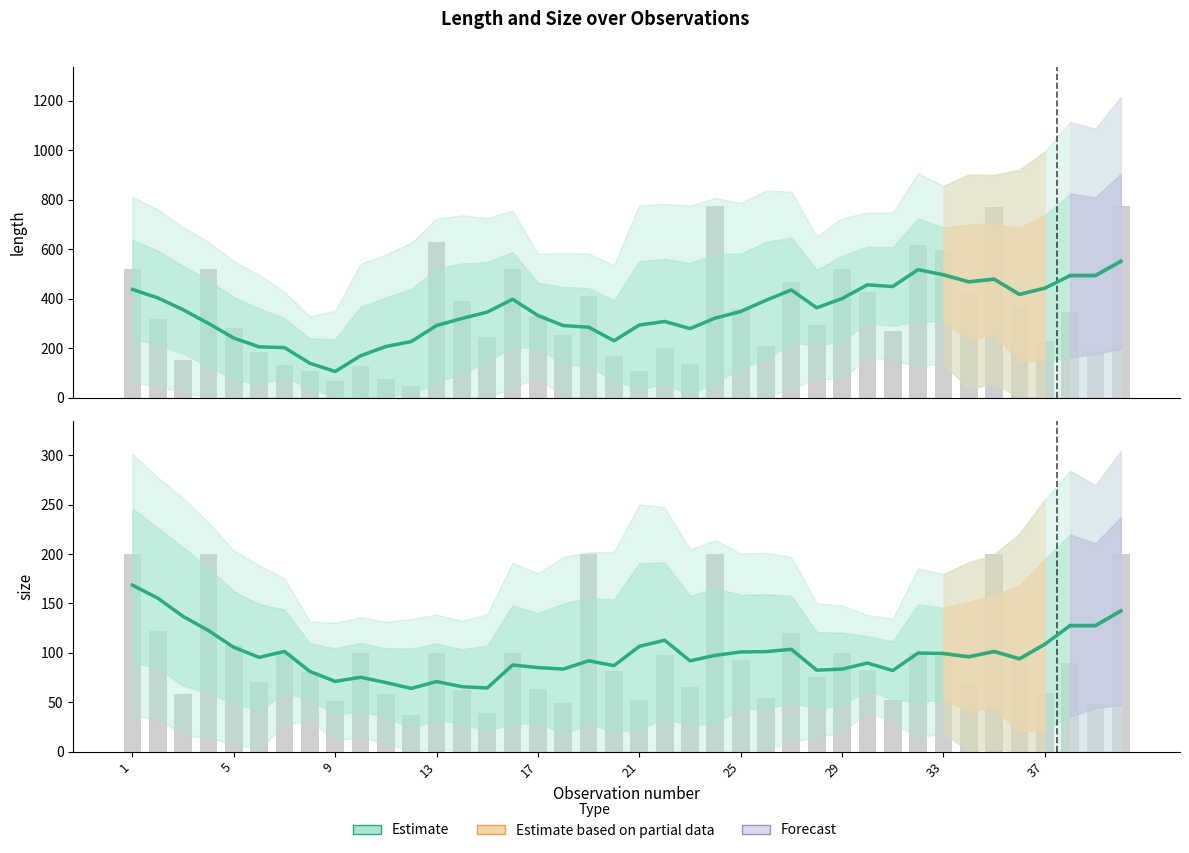

Reading right to left, transcribe all the data shown in this chart.

length: 40=773.8	39=186.6	38=345.1	37=228.0	36=371.9	35=772.0	34=417.3	33=598.2	32=617.5	31=269.6	30=426.9	29=518.5	28=293.0	27=466.1	26=208.7	25=357.4	24=773.3	23=135.6	22=200.6	21=106.8	20=168.1	19=411.7	18=254.6	17=328.9	16=520.0	15=246.1	14=392.0	13=628.0	12=47.6	11=74.9	10=129.0	9=66.5	8=105.2	7=130.3	6=183.4	5=279.2	4=518.8	3=150.0	2=315.9	1=518.5
size: 40=200.0	39=48.3	38=89.4	37=59.1	36=96.3	35=200.0	34=67.6	33=96.9	32=100.0	31=52.0	30=82.3	29=100.0	28=75.8	27=120.5	26=54.0	25=92.4	24=200.0	23=65.9	22=97.5	21=51.9	20=81.7	19=200.0	18=49.0	17=63.2	16=100.0	15=39.2	14=62.4	13=100.0	12=36.9	11=58.1	10=100.0	9=51.1	8=80.7	7=100.0	6=70.7	5=107.6	4=200.0	3=57.9	2=121.8	1=200.0